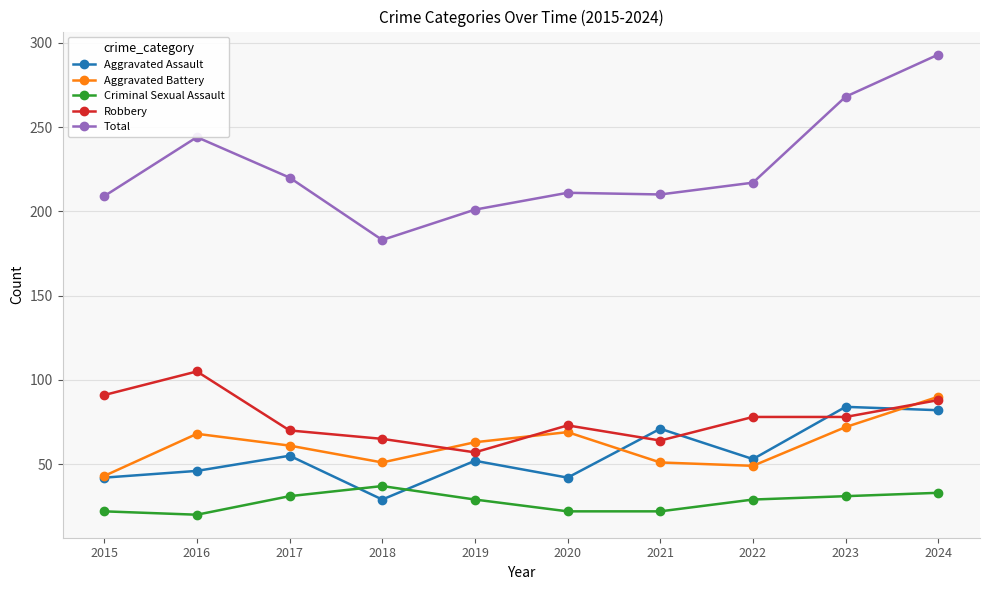

At which label does Robbery reach its peak?

2016